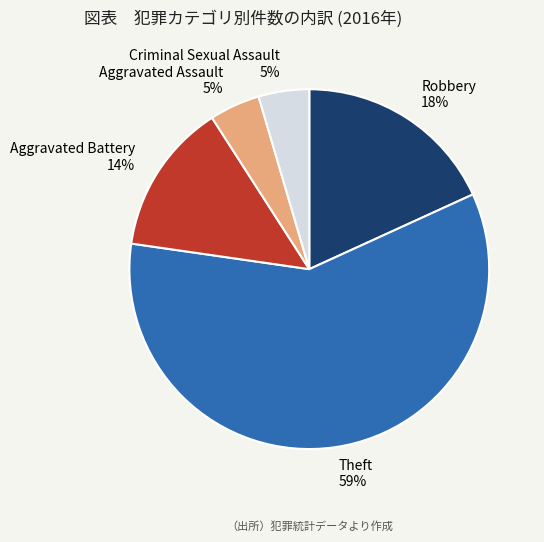

What is the largest slice in the pie chart?

Theft